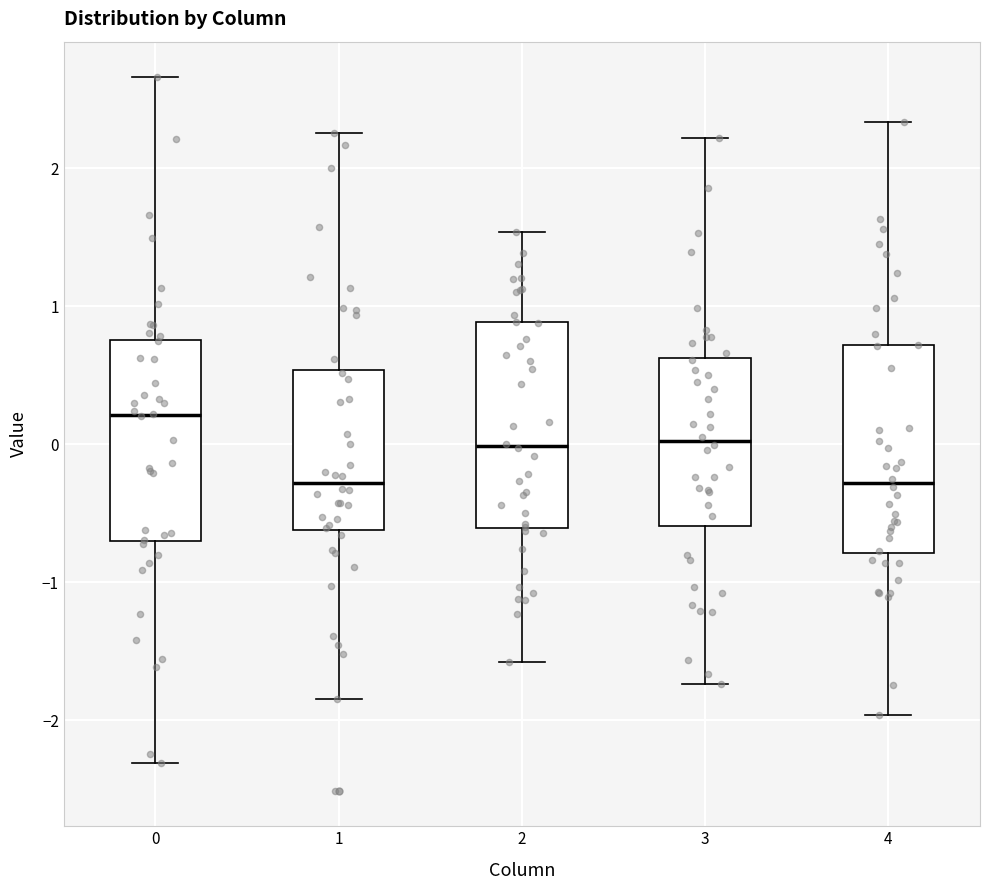

Reading left to right, read every box against the y-axis: the position of its median line, the range the box covers, and the ends of its whiskers. The values are not printed on the chart, so give them approximately, as read against the axis.

0: median 0.2, box -0.7 to 0.8, whiskers -2.3 to 2.7
1: median -0.3, box -0.6 to 0.5, whiskers -1.8 to 2.3
2: median 0.0, box -0.6 to 0.9, whiskers -1.6 to 1.5
3: median 0.0, box -0.6 to 0.6, whiskers -1.7 to 2.2
4: median -0.3, box -0.8 to 0.7, whiskers -2.0 to 2.3